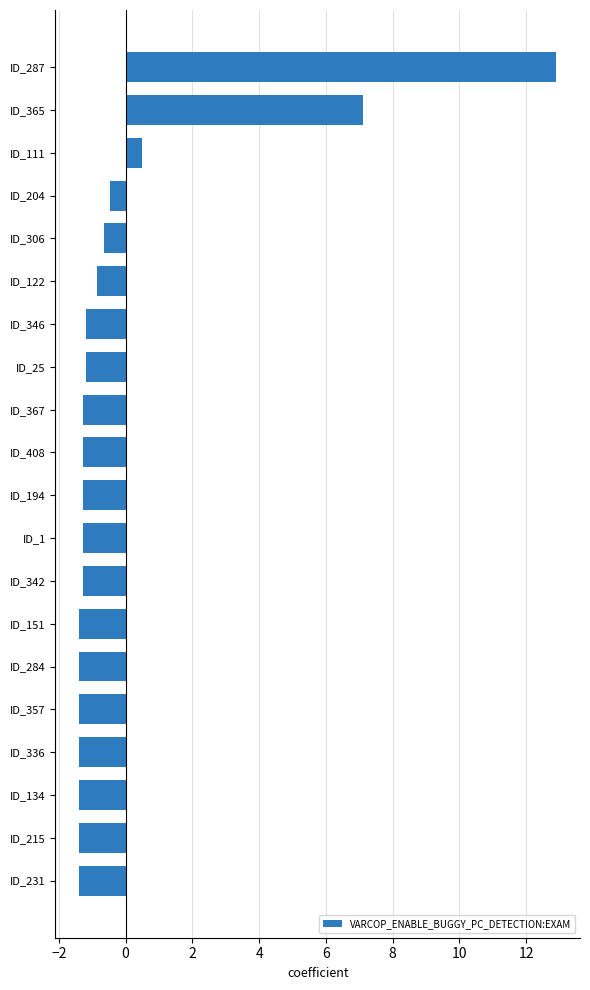

The value at ID_231 is -2.4. True or false?

False